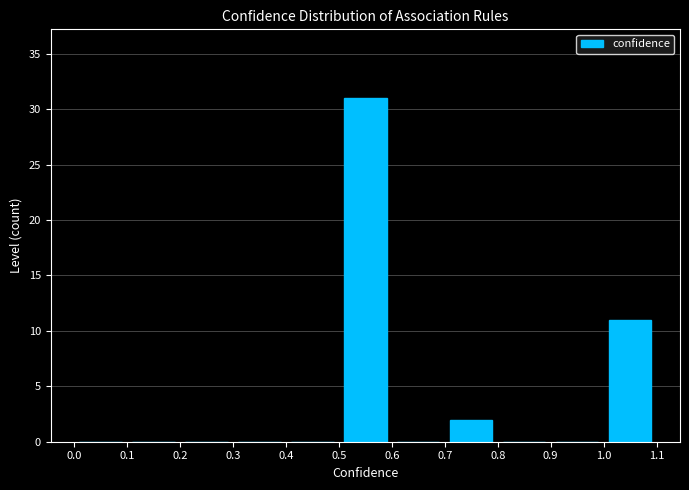

How tall is the bar that spans 0.7 to 0.8 on the x-axis? The values are not printed on the chart, so give them approximately, as read against the axis.

2